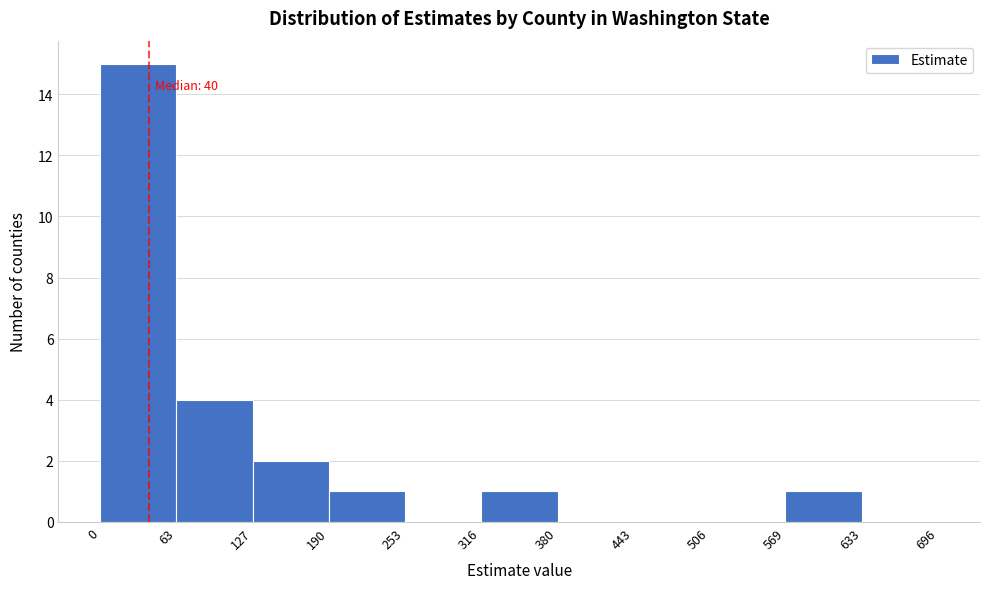

Which range on the x-axis has the tallest bar?

0 to 63